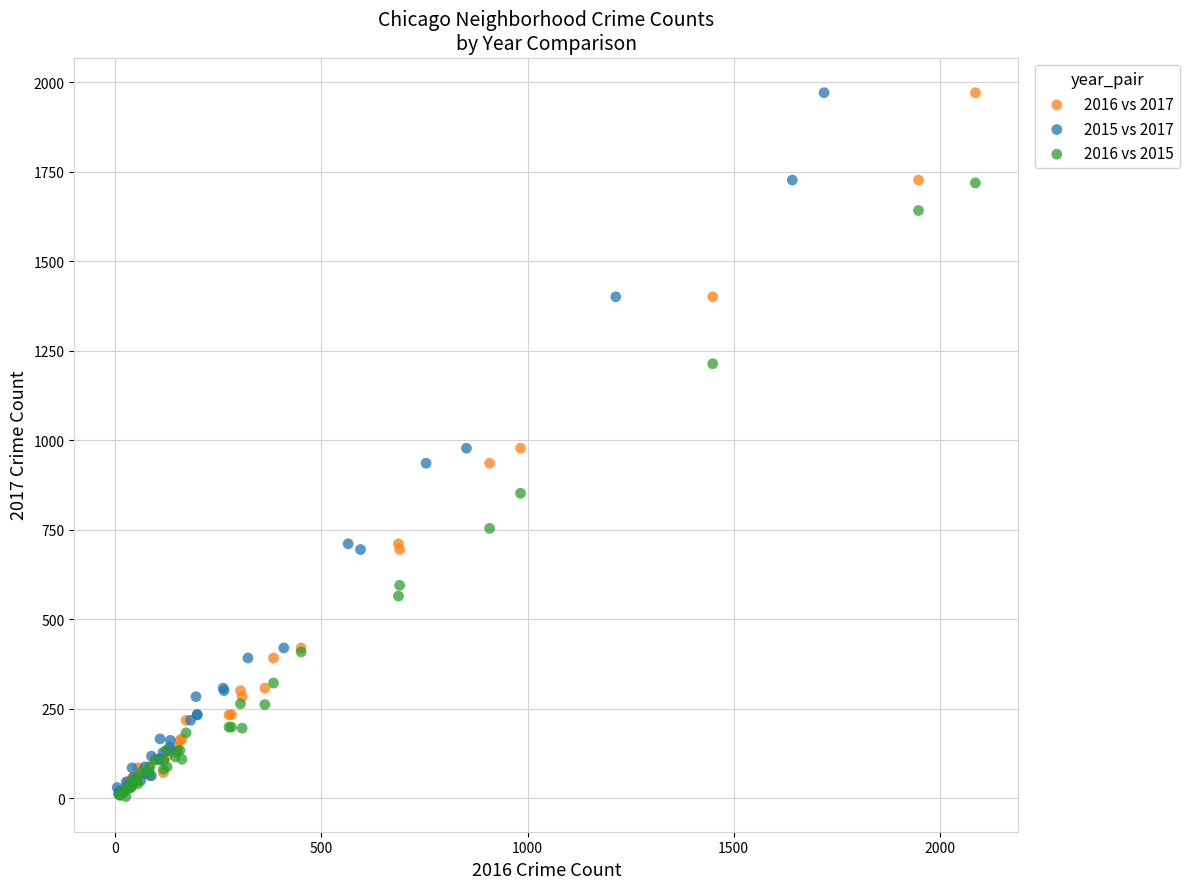

What are all the series names shown in the legend?

2016 vs 2017, 2015 vs 2017, 2016 vs 2015